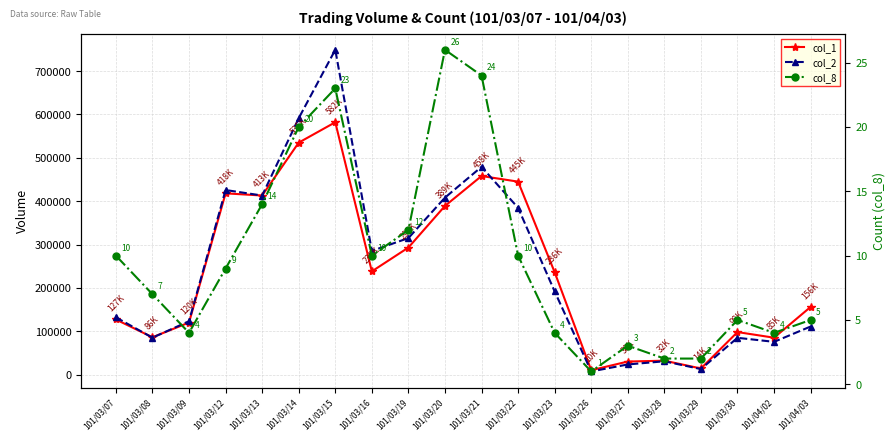

The value of col_2 at 101/03/26 is 7200. True or false?

True